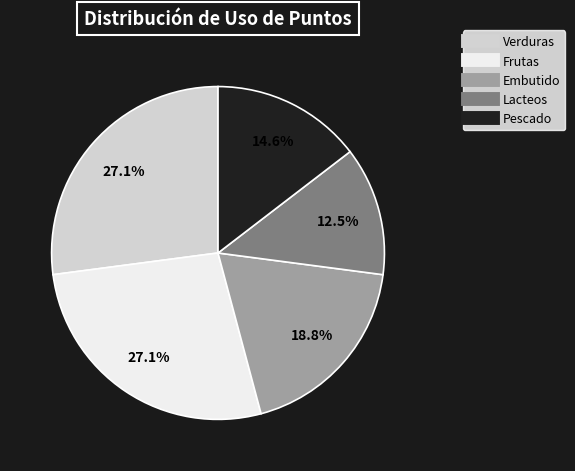

How many segments does this pie chart have?

5